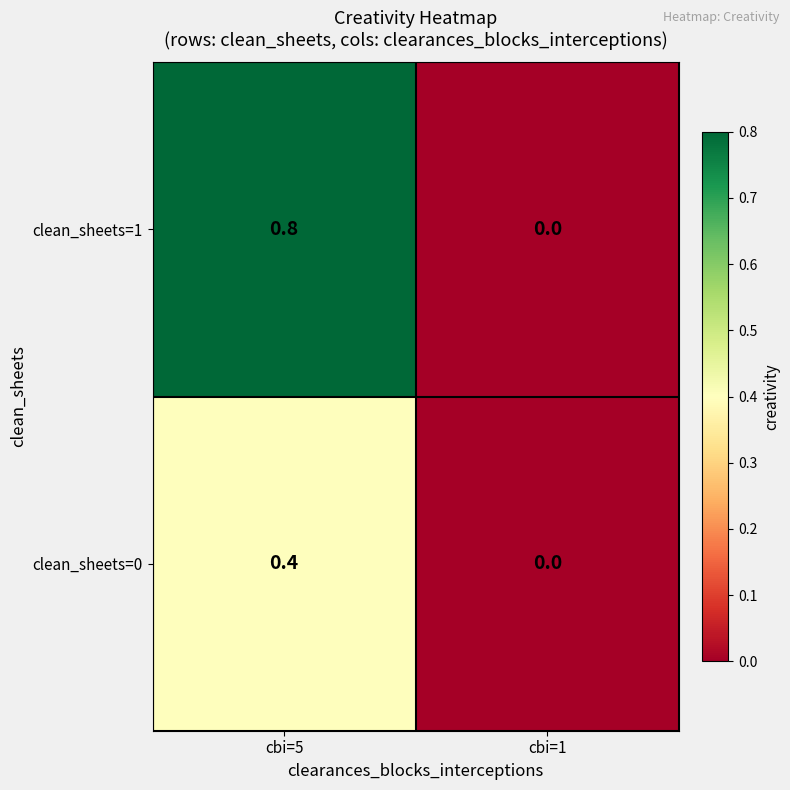

What is the difference between the clean_sheets=1 values at cbi=5 and cbi=1?

0.8